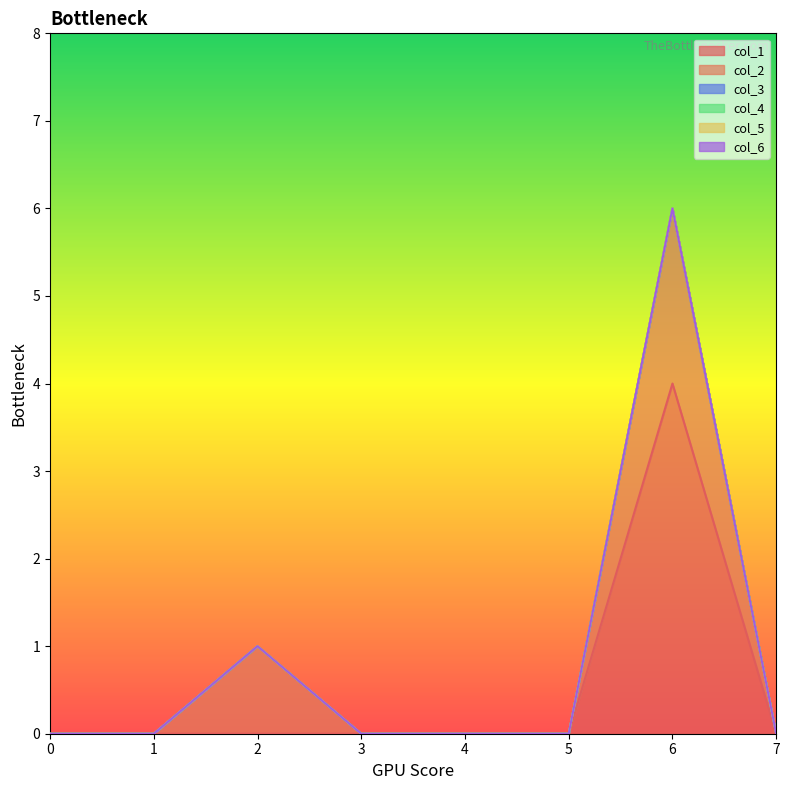

Is it true that col_6 equals 0 at 4?

True